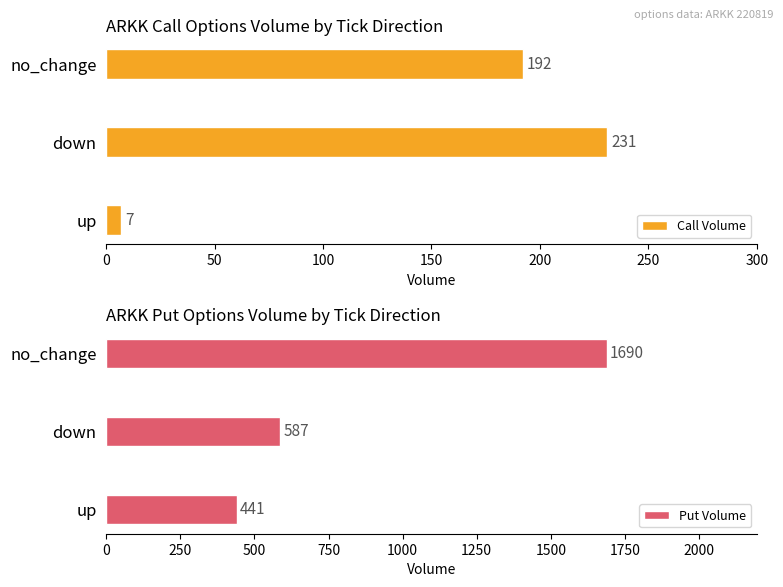

Which series has the largest total across all categories?

Put Volume